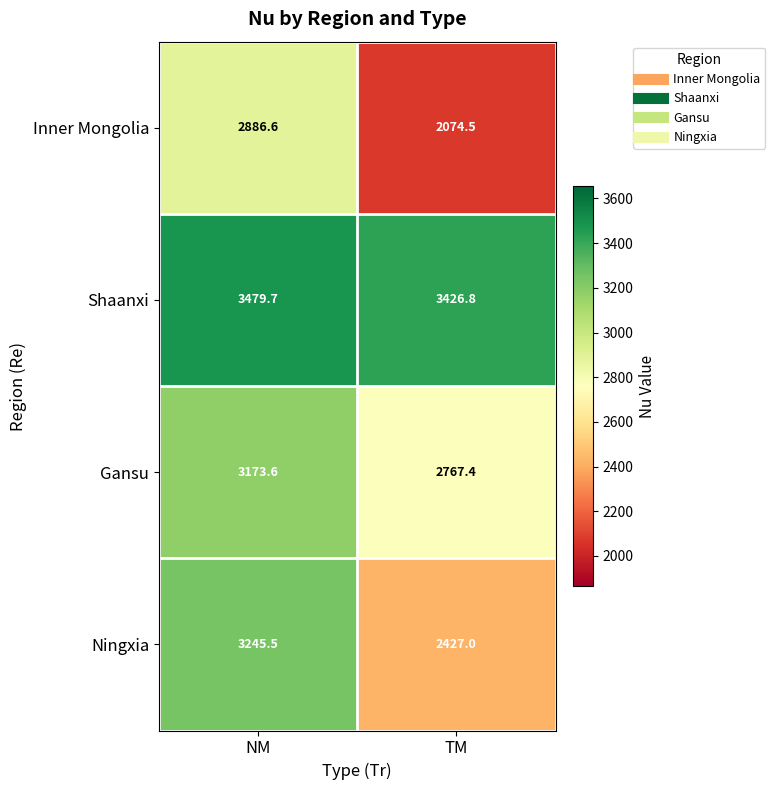

The value of Ningxia at TM is 4068.4. True or false?

False